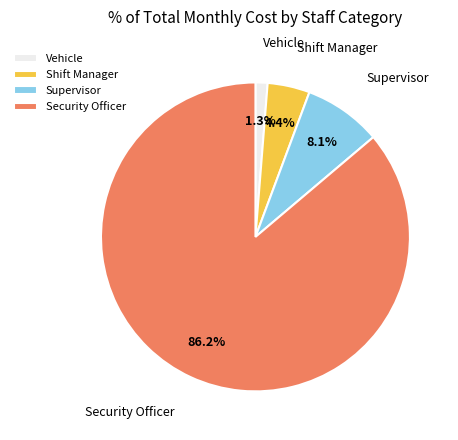

To the nearest percent, what percentage of the pie is Vehicle?

1%